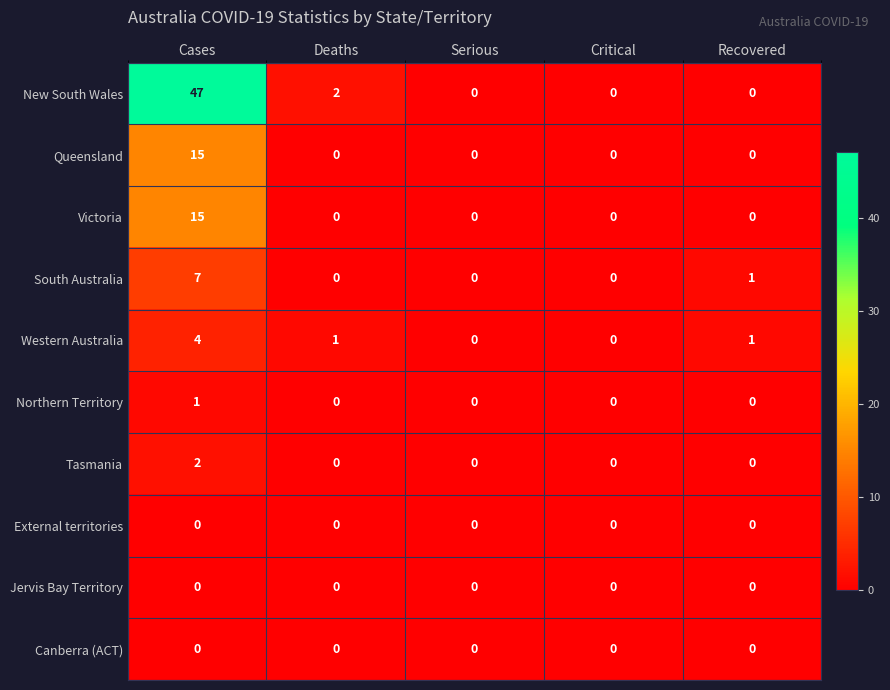

What is the spread (max minus min) of values at Recovered?

1